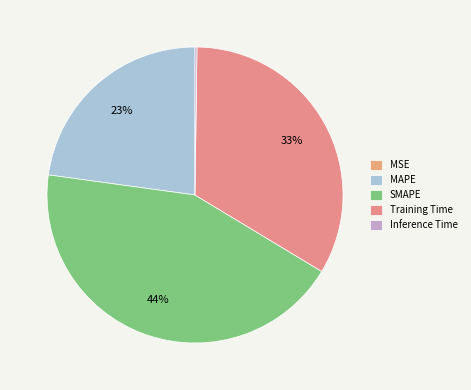

Is there a majority slice in this chart?

No